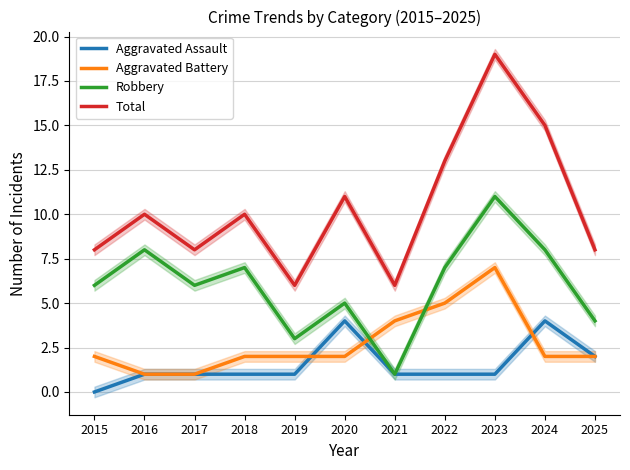

At which category does Robbery reach its first local peak?

2016